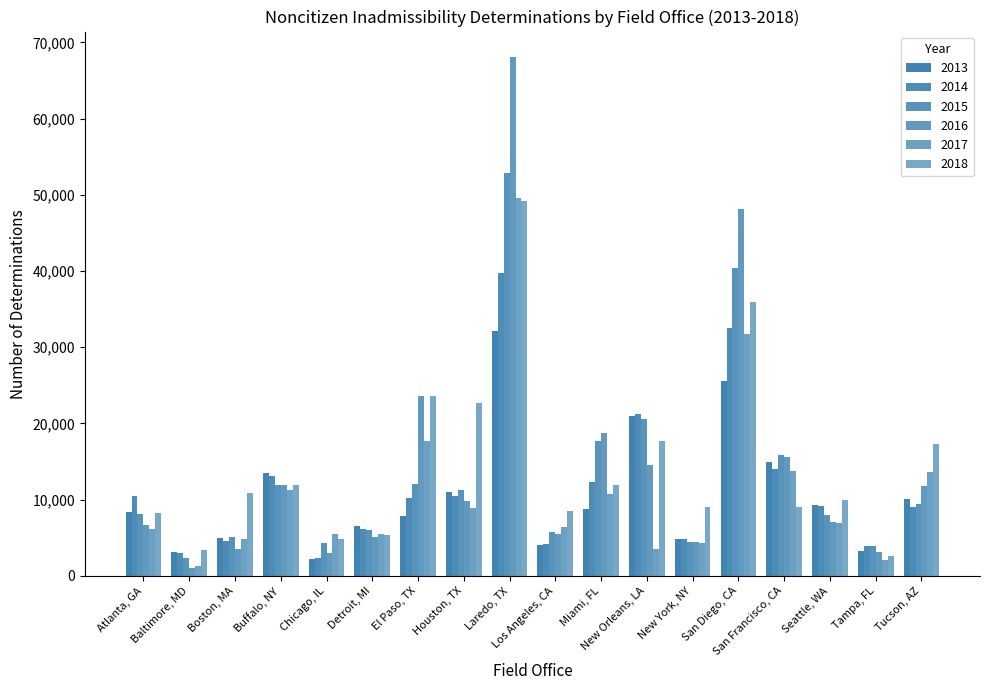

Is it true that 2016 equals 11993 at Buffalo, NY?

True